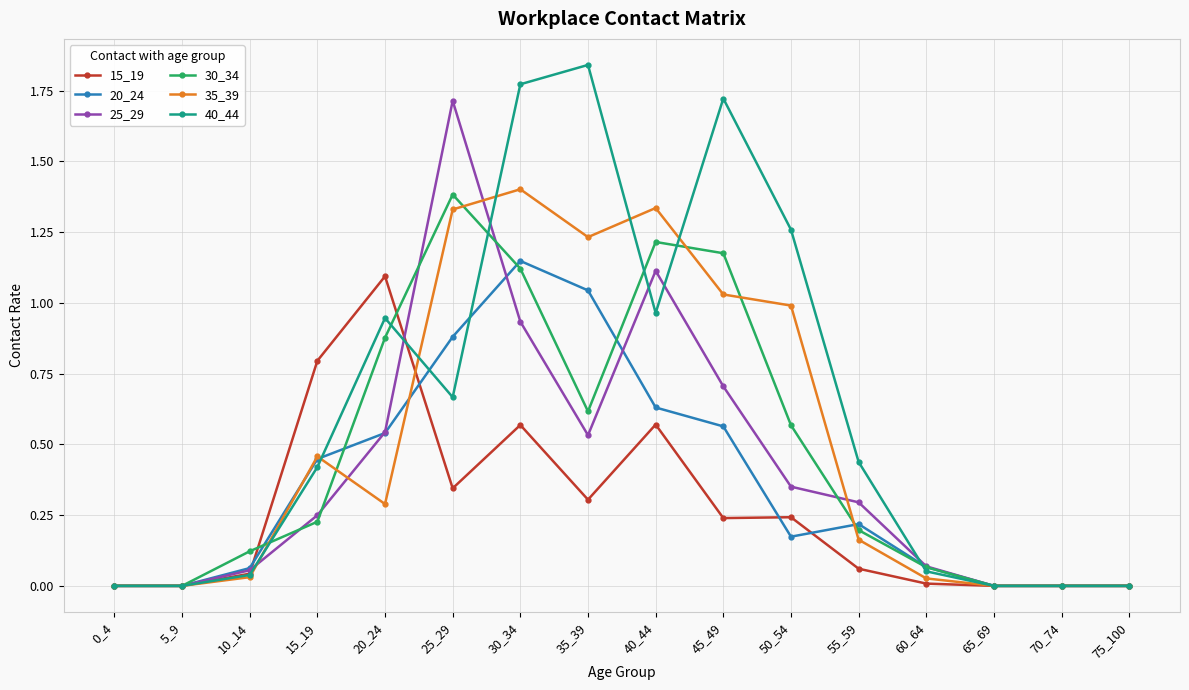

Which series changed the most between 15_19 and 45_49?

40_44